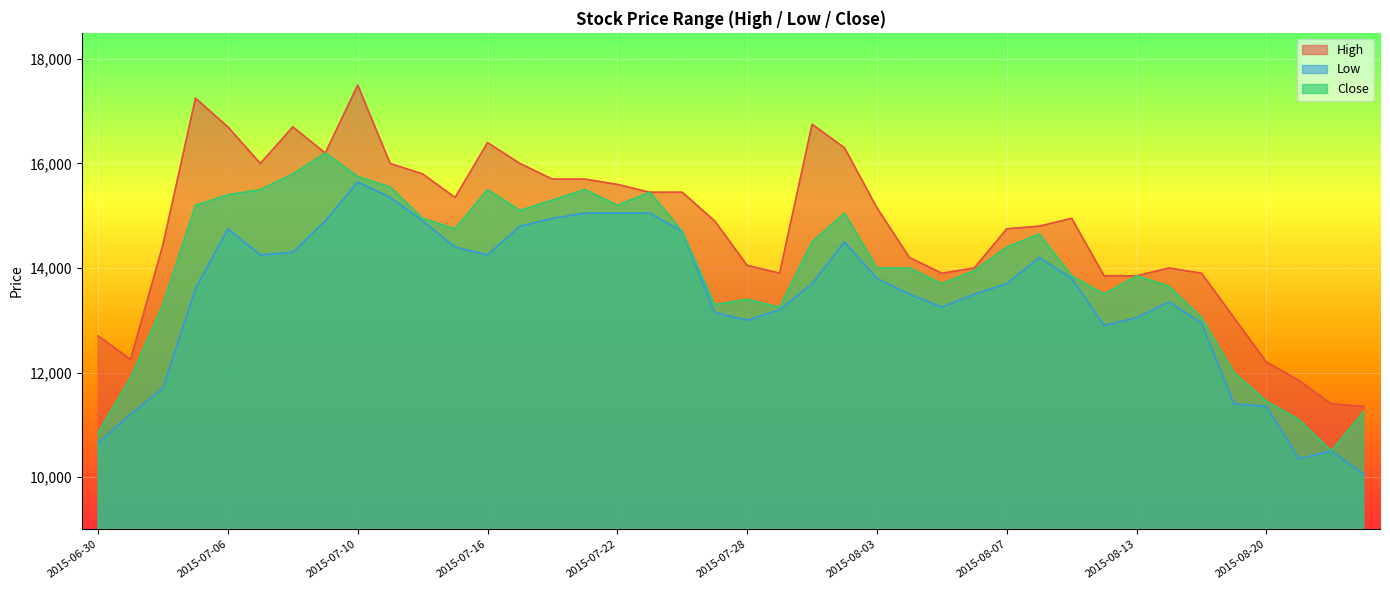

At which label does Close reach its peak?

2015-07-09